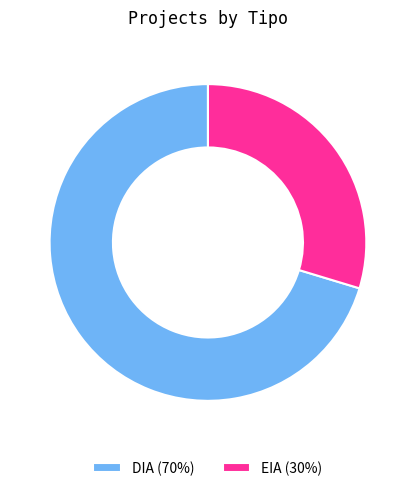

Which slice represents more than half of the pie?

DIA